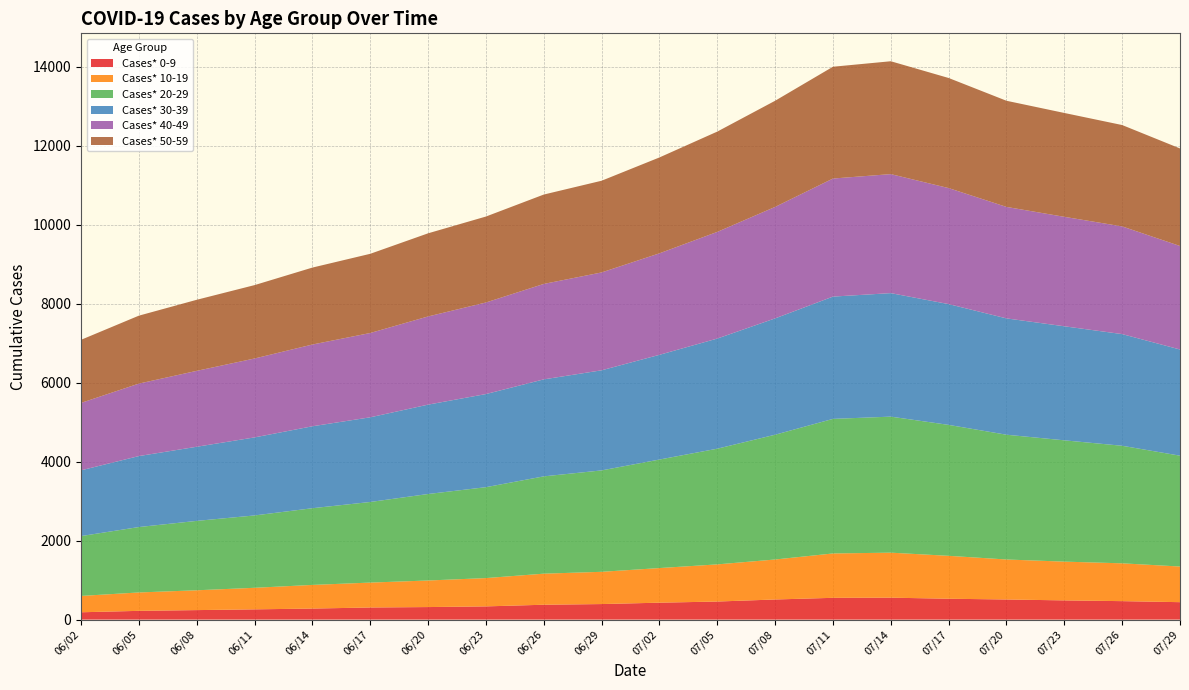

Reading left to right, transcribe all the data shown in this chart.

Cases* 0-9: 06/02=186	06/05=222	06/08=241	06/11=260	06/14=280	06/17=307	06/20=318	06/23=335	06/26=377	06/29=394	07/02=429	07/05=458	07/08=510	07/11=552	07/14=556	07/17=529	07/20=510	07/23=487	07/26=468	07/29=442
Cases* 10-19: 06/02=414	06/05=466	06/08=502	06/11=546	06/14=599	06/17=631	06/20=673	06/23=717	06/26=787	06/29=817	07/02=877	07/05=941	07/08=1013	07/11=1124	07/14=1140	07/17=1087	07/20=1013	07/23=982	07/26=958	07/29=903
Cases* 20-29: 06/02=1516	06/05=1657	06/08=1758	06/11=1833	06/14=1943	06/17=2042	06/20=2191	06/23=2303	06/26=2465	06/29=2569	07/02=2749	07/05=2931	07/08=3161	07/11=3409	07/14=3446	07/17=3317	07/20=3161	07/23=3073	07/26=2978	07/29=2808
Cases* 30-39: 06/02=1666	06/05=1798	06/08=1878	06/11=1977	06/14=2076	06/17=2145	06/20=2264	06/23=2359	06/26=2457	06/29=2536	07/02=2653	07/05=2790	07/08=2947	07/11=3098	07/14=3129	07/17=3060	07/20=2947	07/23=2889	07/26=2829	07/29=2690
Cases* 40-49: 06/02=1708	06/05=1836	06/08=1923	06/11=1999	06/14=2071	06/17=2136	06/20=2234	06/23=2320	06/26=2418	06/29=2479	07/02=2571	07/05=2702	07/08=2824	07/11=2991	07/14=3015	07/17=2939	07/20=2824	07/23=2773	07/26=2728	07/29=2622
Cases* 50-59: 06/02=1598	06/05=1721	06/08=1800	06/11=1859	06/14=1949	06/17=2006	06/20=2106	06/23=2177	06/26=2264	06/29=2323	07/02=2429	07/05=2541	07/08=2689	07/11=2832	07/14=2859	07/17=2789	07/20=2689	07/23=2631	07/26=2568	07/29=2471